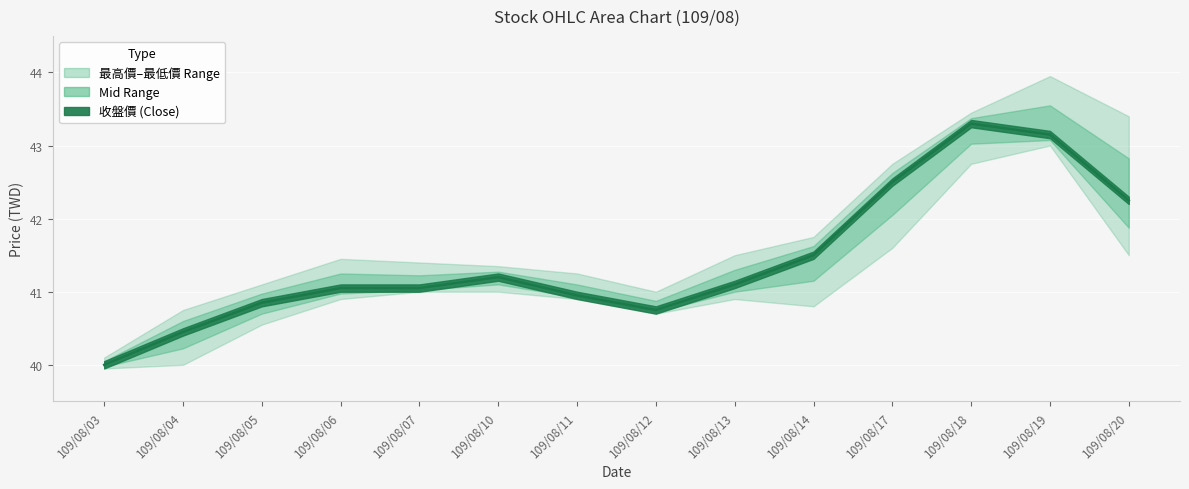

What is the sum of the 收盤價 values at 109/08/18 and 109/08/05?

84.2